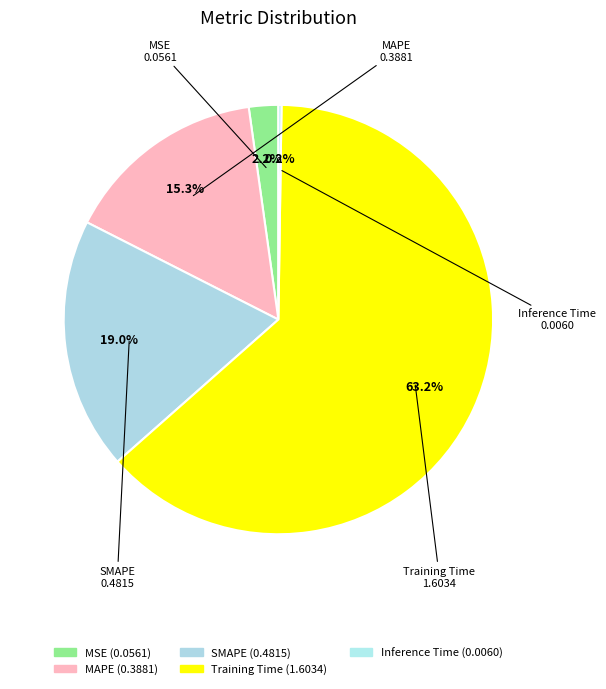

True or false: Training Time accounts for 55% of the total.

False